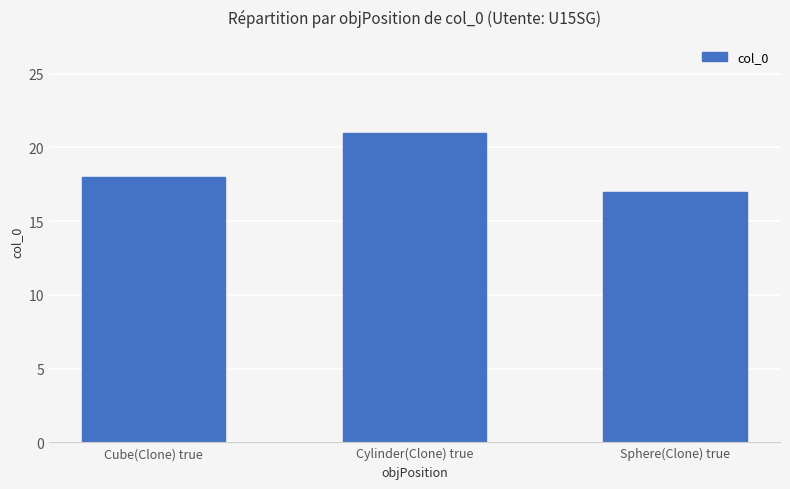

Approximately how many times larger is the value at Cube(Clone) true compared to Sphere(Clone) true?

1.1